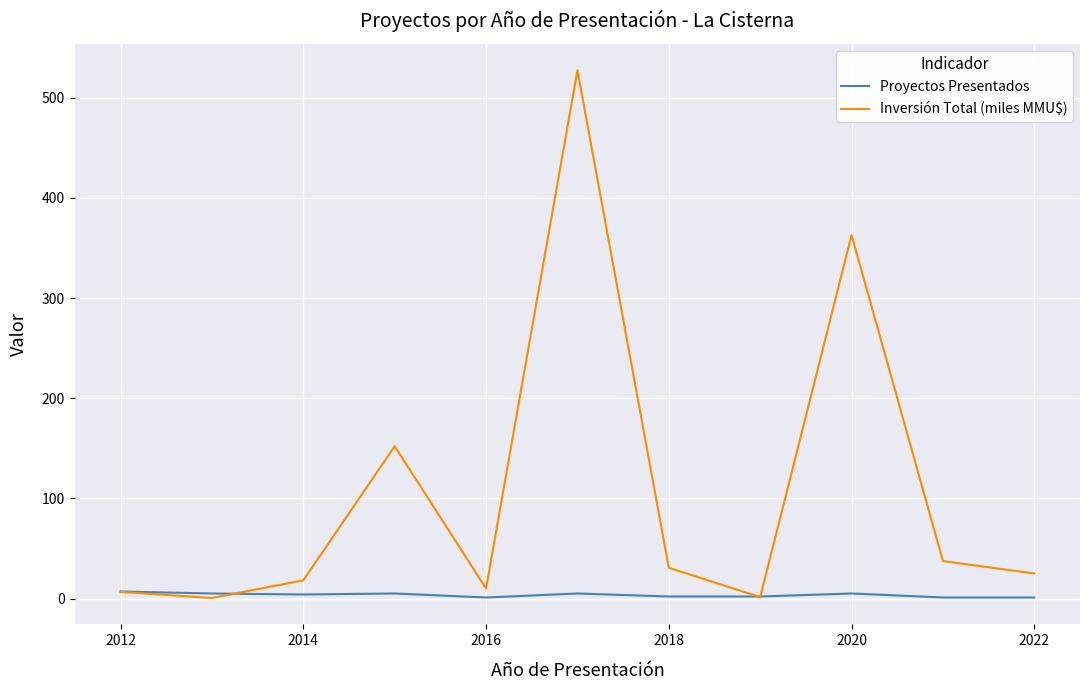

Count the Proyectos Presentados values in the range 1 to 5.

10